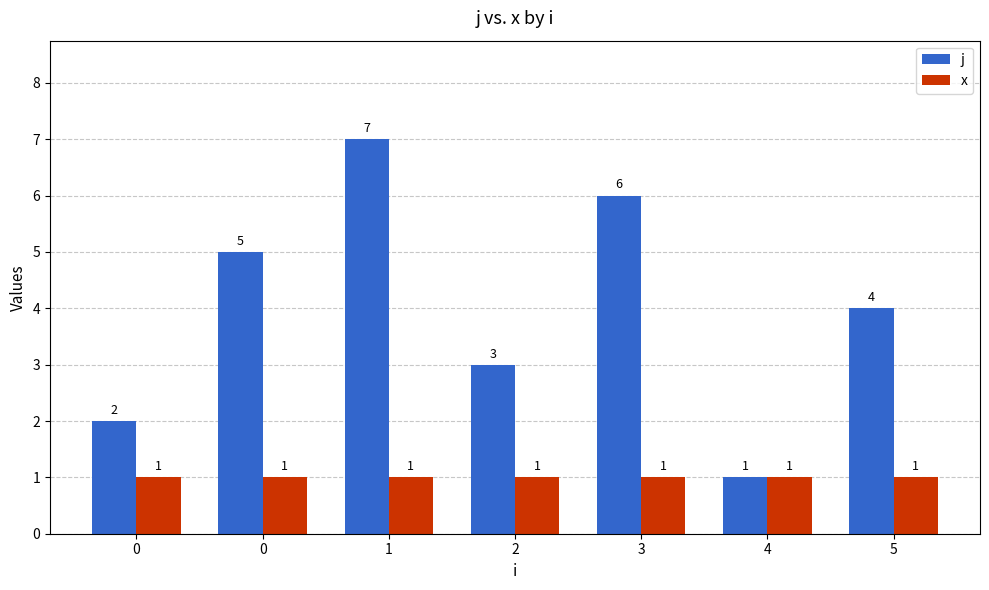

What is the approximate value of x at 4?

1